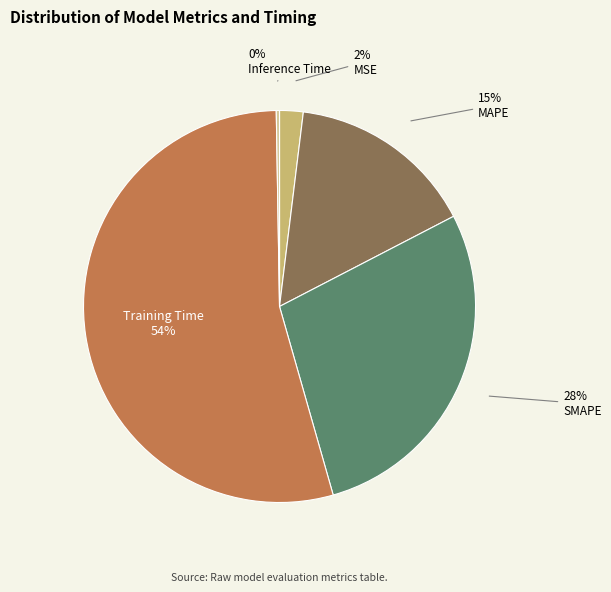

Between Training Time and MAPE, which is larger?

Training Time